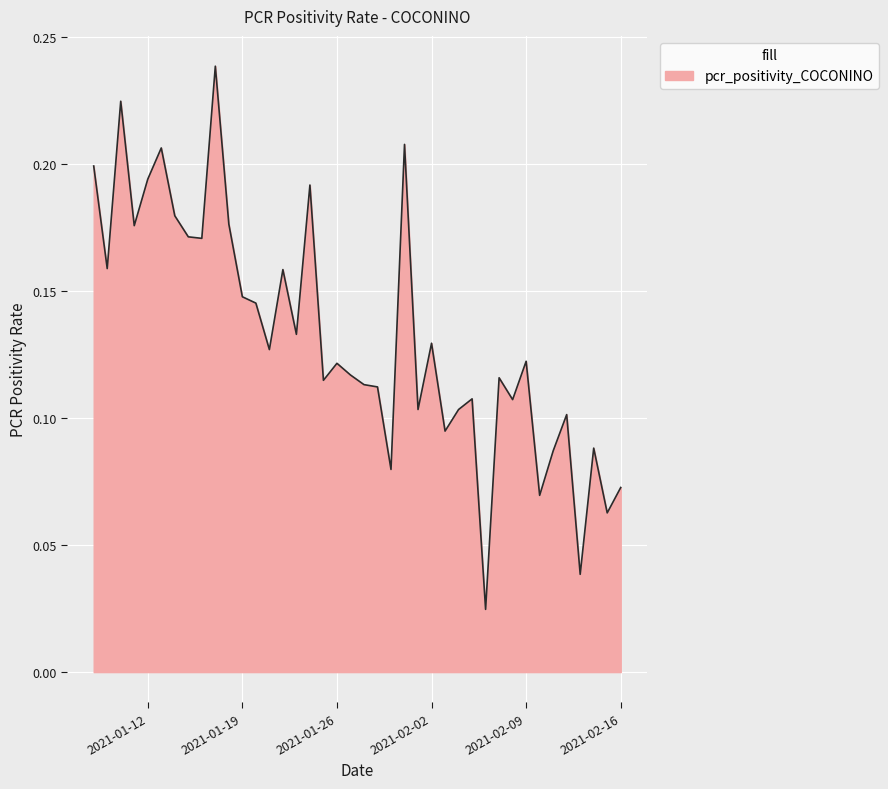

Does the chart have visible grid lines?

Yes